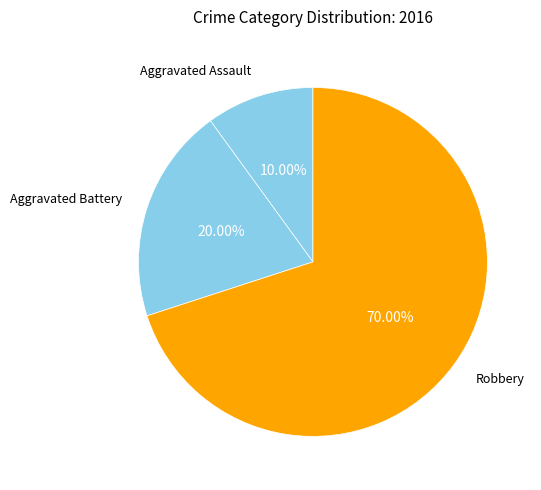

How many slices are in this pie chart?

3